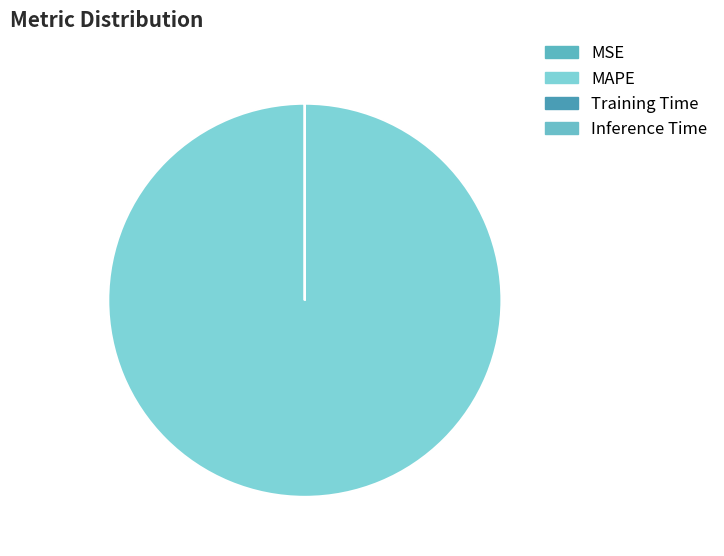

The MAPE slice represents 100% of the pie. True or false?

True